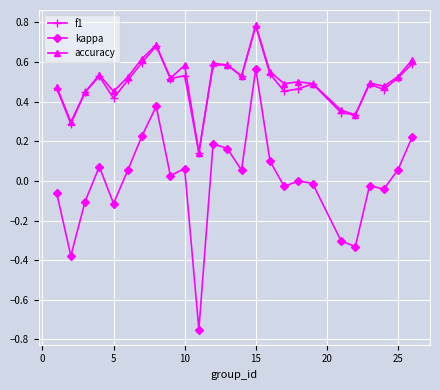

True or false: kappa and accuracy intersect in this chart.

False